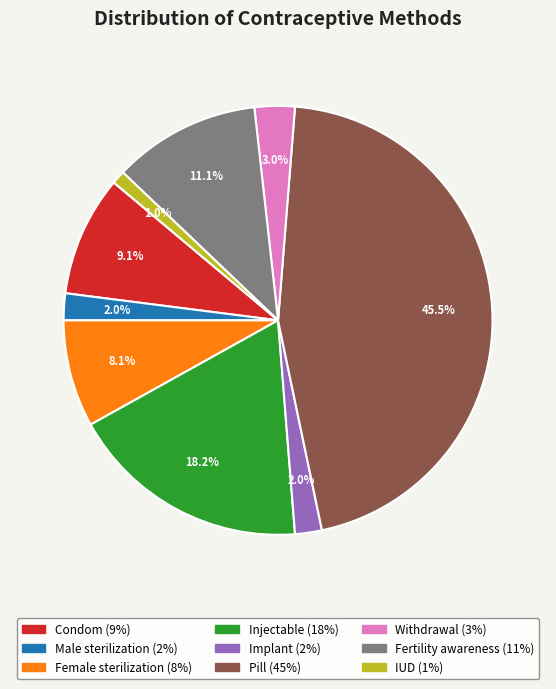

What percentage is the Withdrawal slice, to the nearest percent?

3%